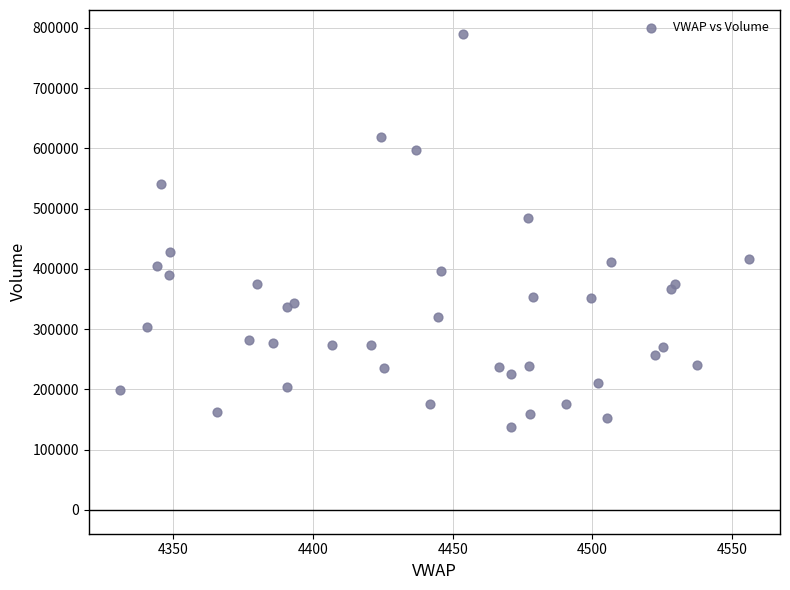

What Y value in the scatter plot is closest to 463505?

483674